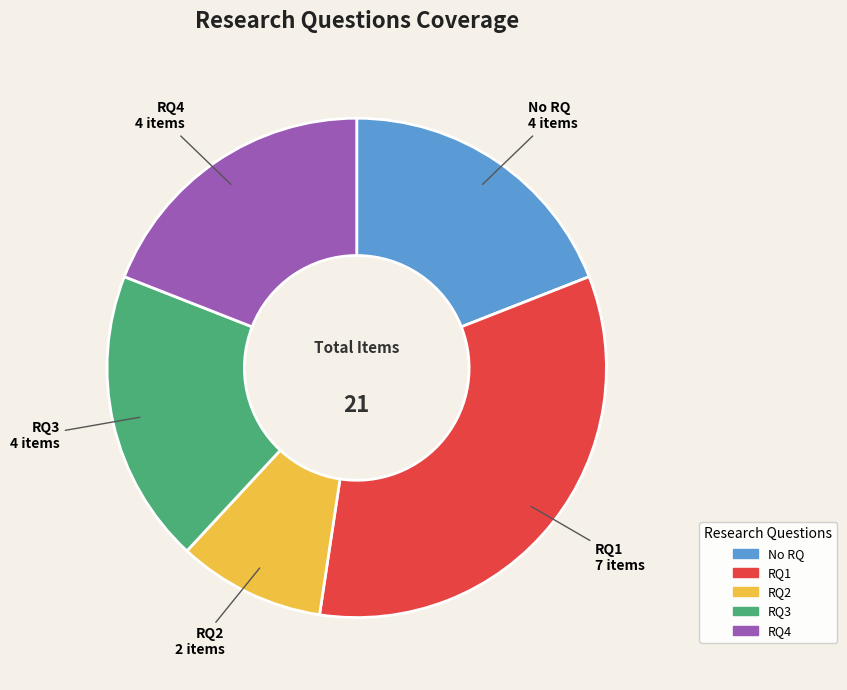

Is there any slice that represents more than half of the pie?

No